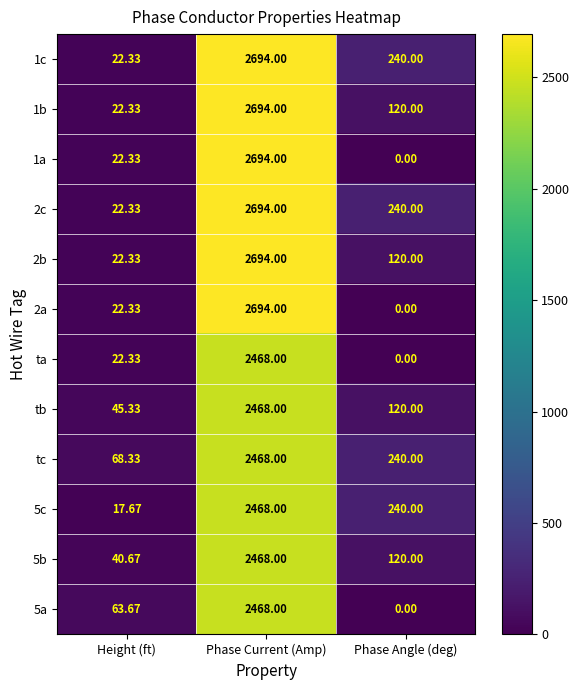

Which category has the lowest value in the 2b series?

Height (ft)